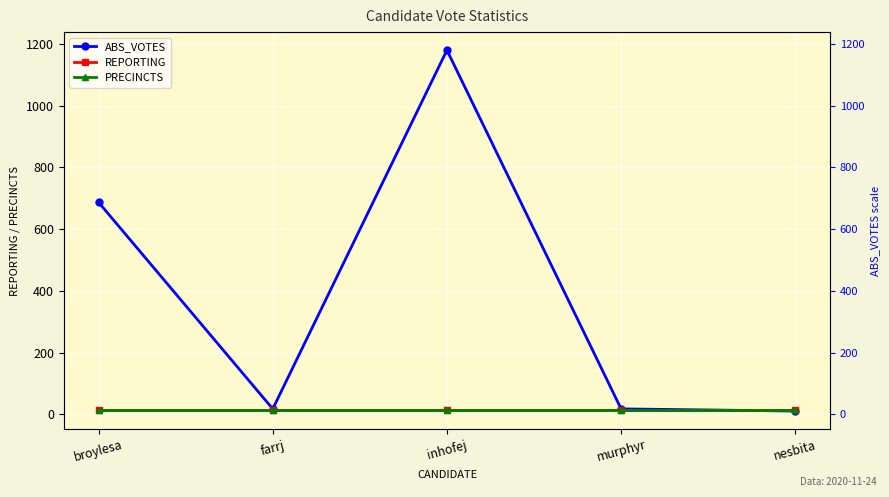

How many values in the ABS_VOTES series are below 18?

1